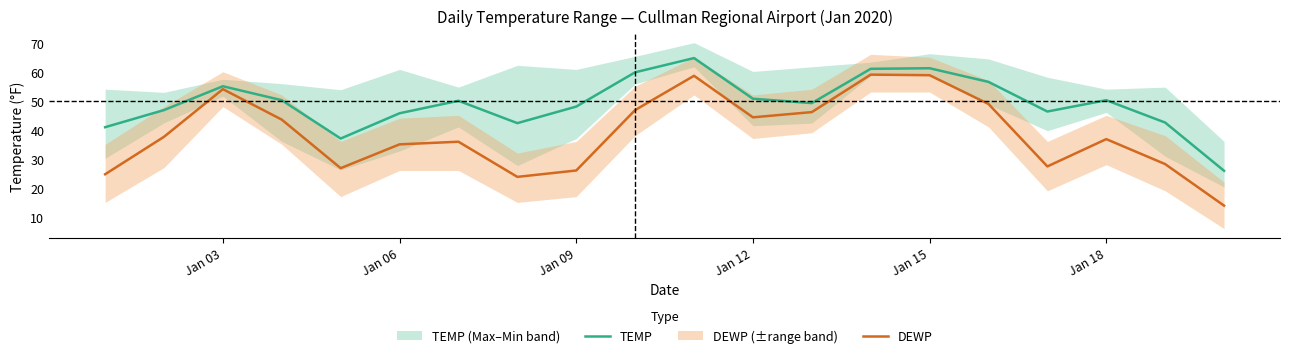

Rank the series by their maximum value, from lowest to highest.

DEWP, TEMP